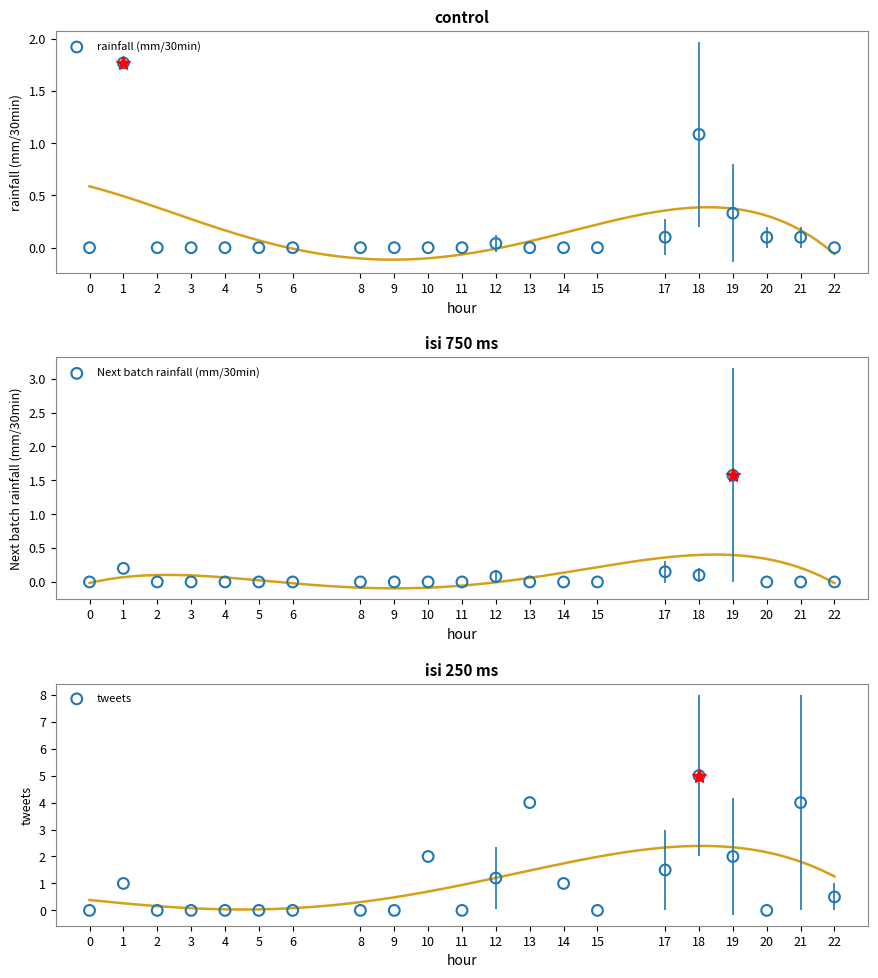

Which series reaches the maximum Y coordinate?

tweets